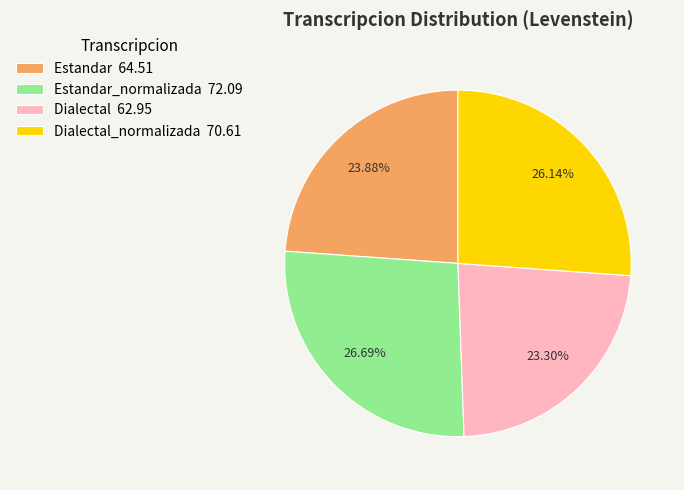

Which has a higher value, Estandar 64.51 or Estandar_normalizada 72.09?

Estandar_normalizada 72.09